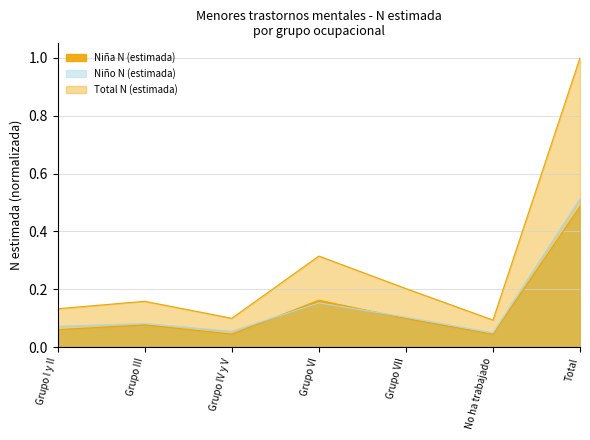

At Grupo III, list the series in order from smallest to largest.

Niña N (estimada), Niño N (estimada), Total N (estimada)